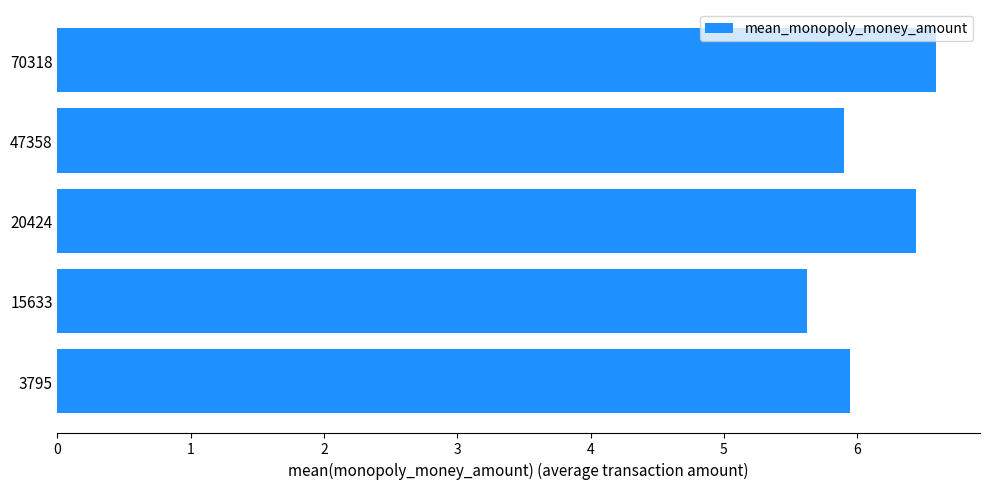

What is the ratio of the value at 3795 to the value at 20424?

0.9